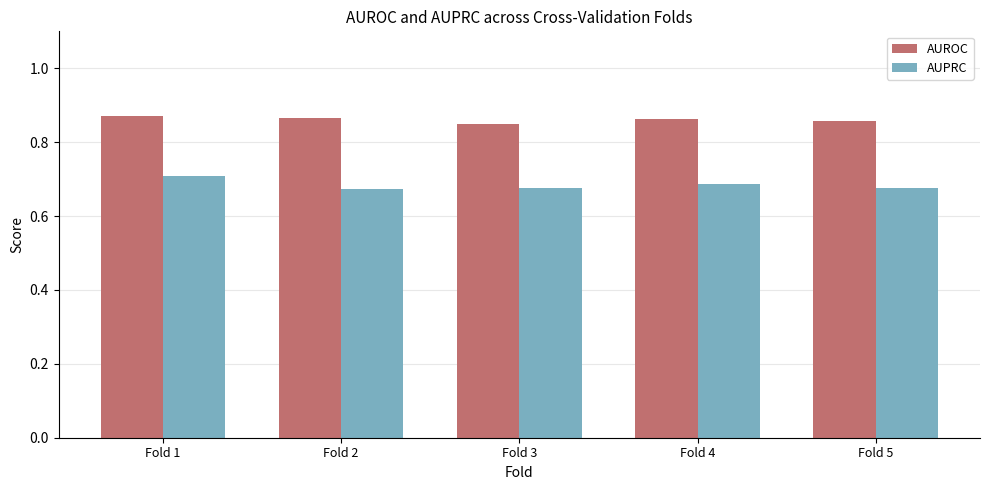

How many bars are there in each group?

2